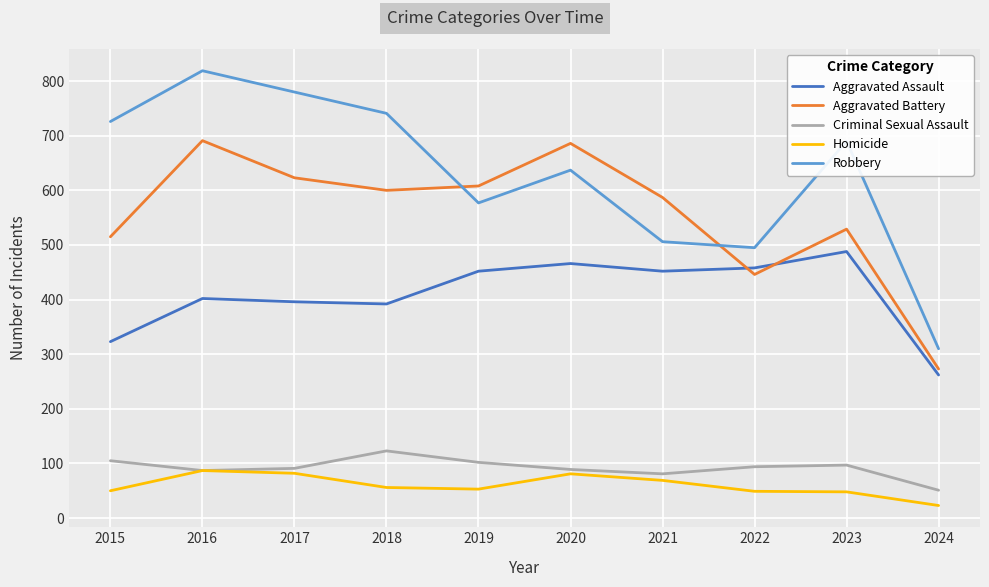

True or false: Robbery has more than 0 interior local peaks.

True